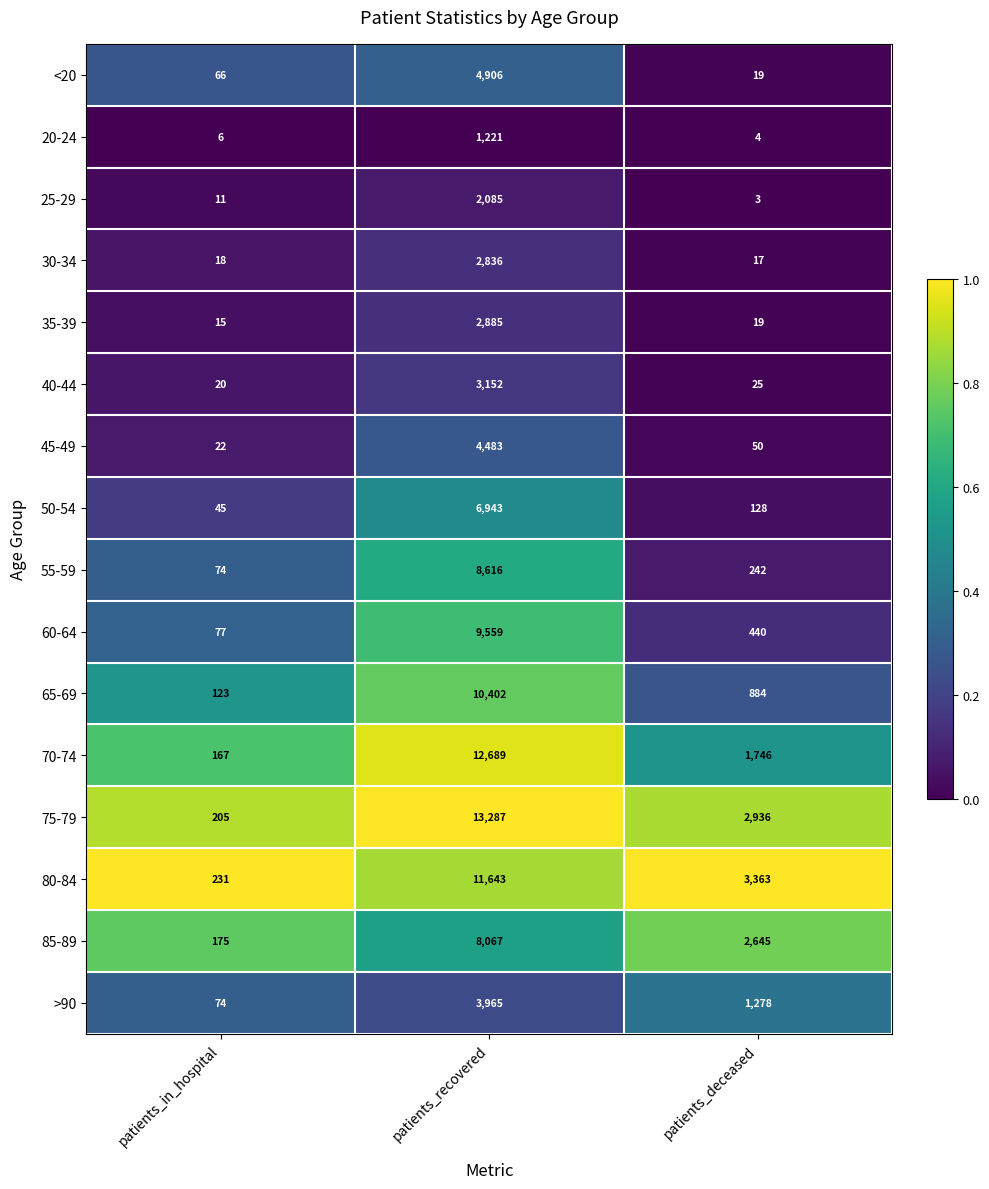

What is the difference between the highest and lowest values at patients_deceased?

3360